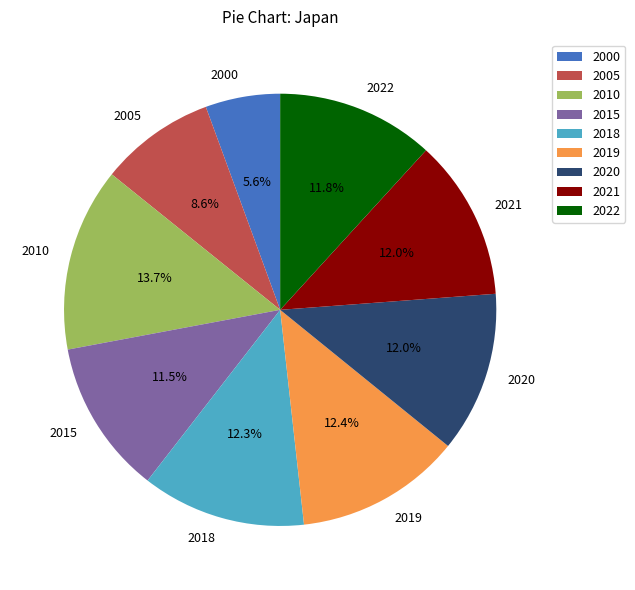

To the nearest percent, what is the difference between the 2021 and 2005 slice percentages?

3%